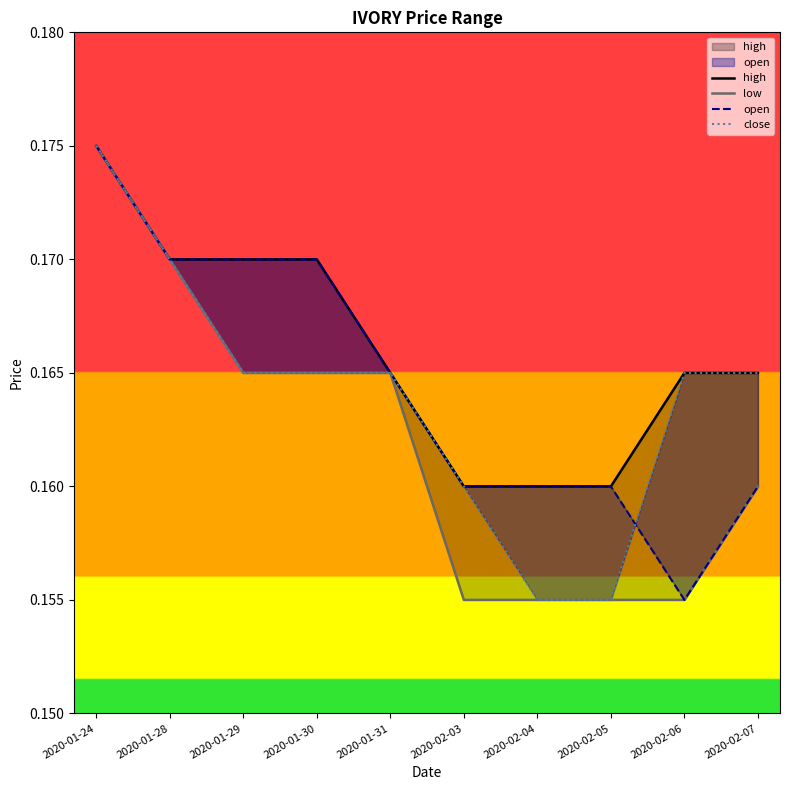

Which category has the highest value across all series?

2020-01-24